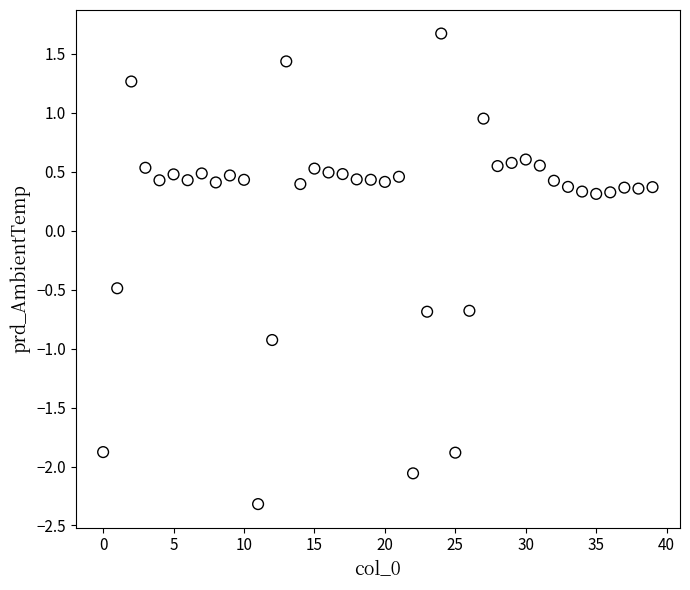

What is the range of Y values (max minus min)?

4.0